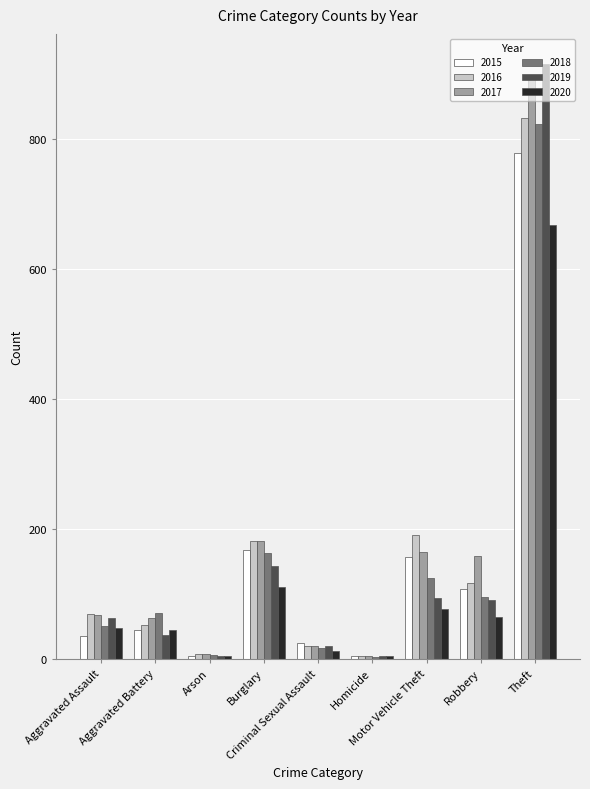

Which series has the widest spread of values?

2019